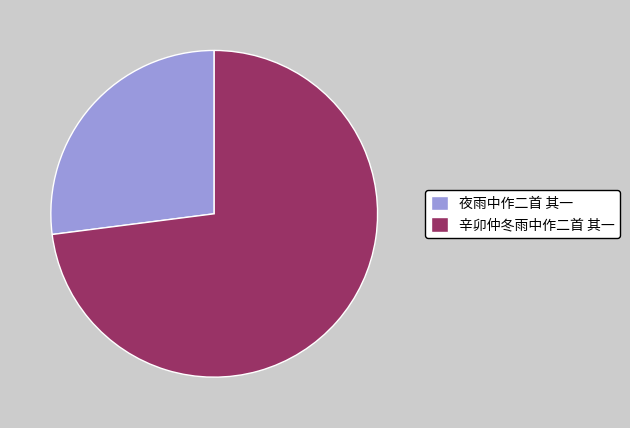

Rank the categories by value from highest to lowest.

辛卯仲冬雨中作二首 其一, 夜雨中作二首 其一